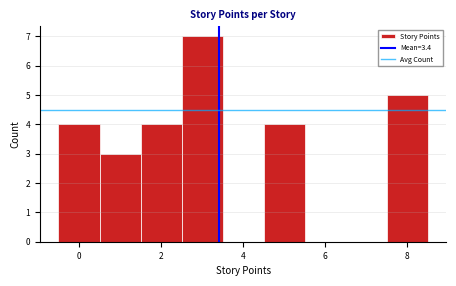

Reading left to right, transcribe this chart: for each bar, give the range it covers on the x-axis and its height. Neither the bar edges nor the heights are printed on the chart, so give them approximately, as read against the axes.

-0.5 to 0.5: 4
0.5 to 1.5: 3
1.5 to 2.5: 4
2.5 to 3.5: 7
3.5 to 4.5: 0
4.5 to 5.5: 4
5.5 to 6.5: 0
6.5 to 7.5: 0
7.5 to 8.5: 5